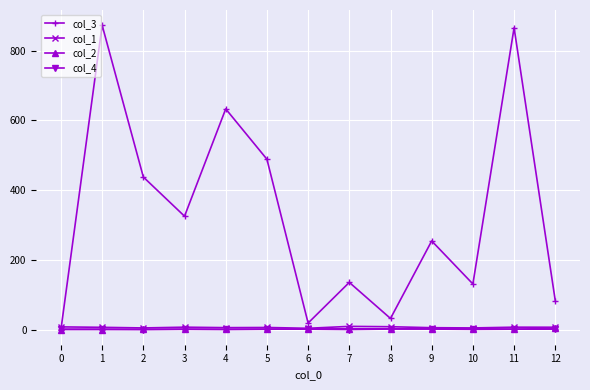

Which series has the widest spread of values?

col_3